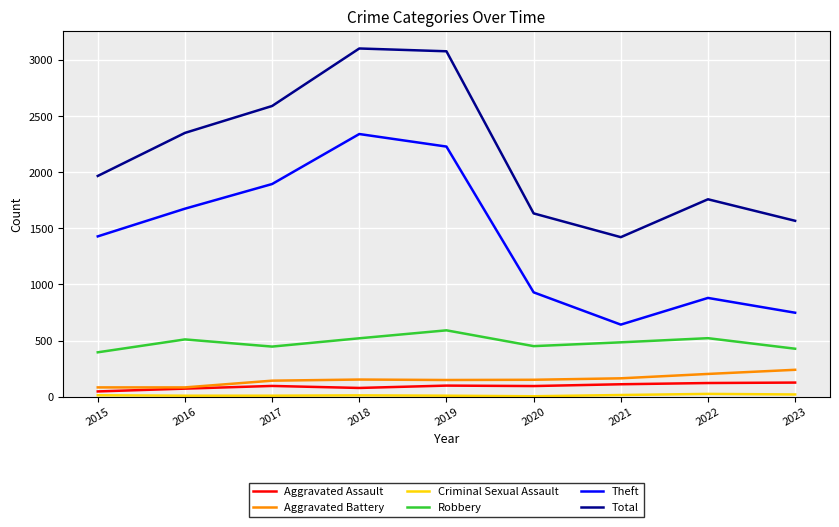

What is the maximum value shown in the chart?

3105